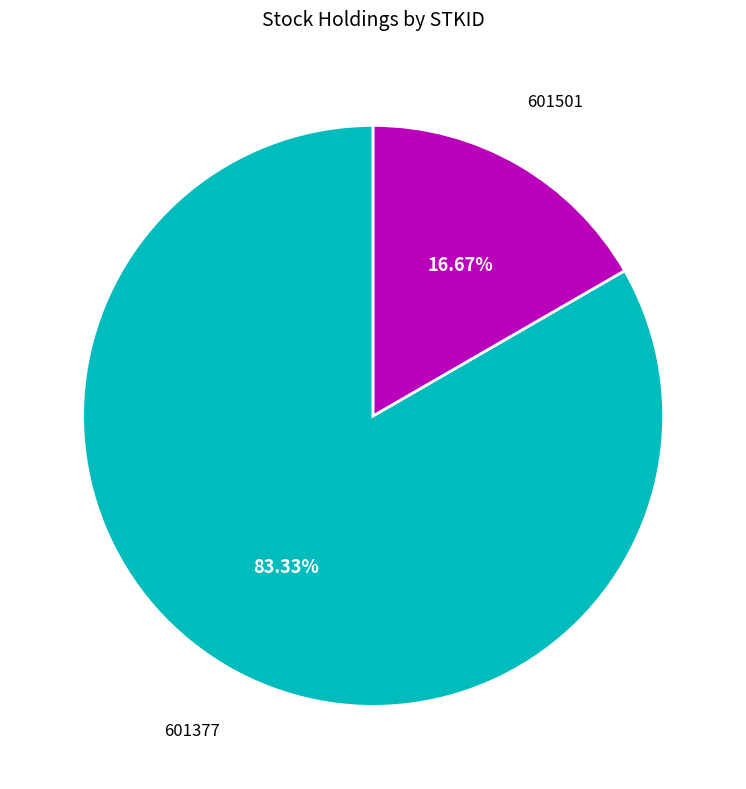

Is there any slice that represents more than half of the pie?

Yes